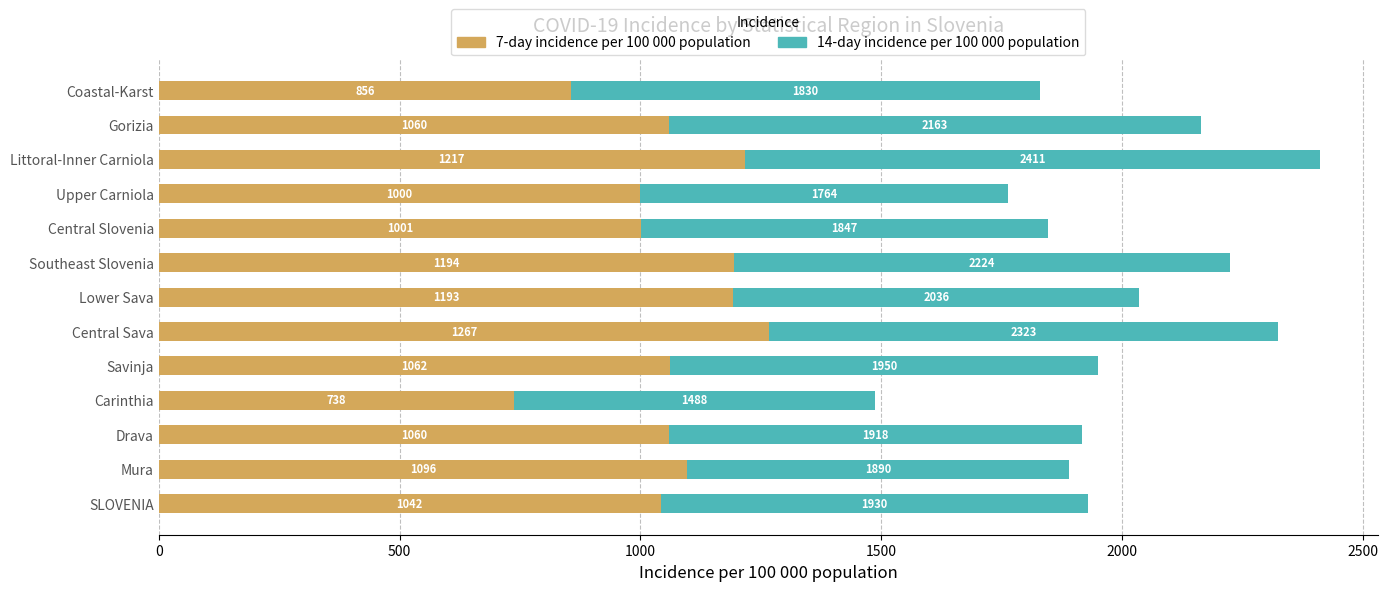

At which label is 7-day incidence per 100 000 population closest to 1002?

Central Slovenia